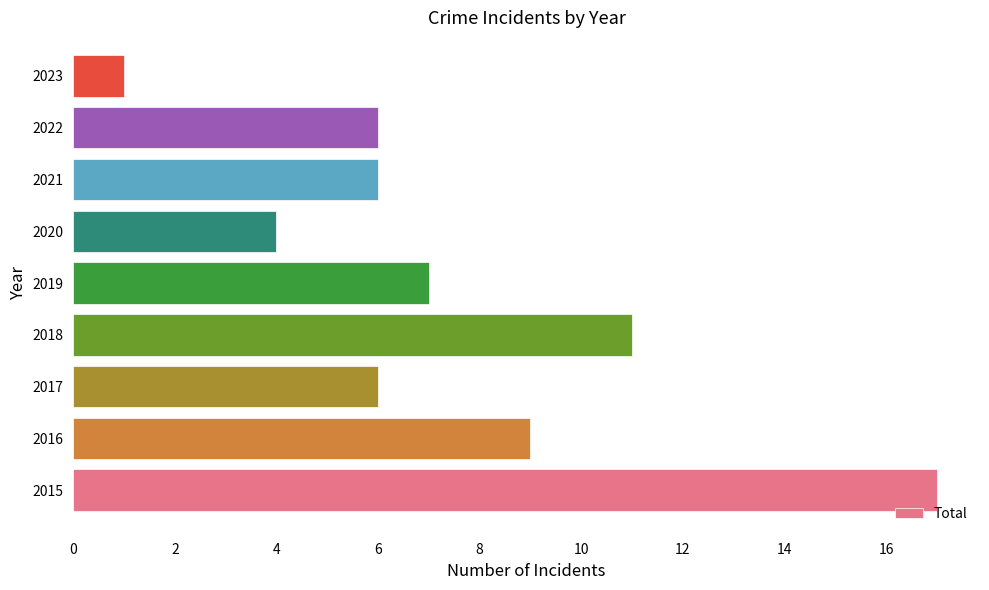

Approximately how many times larger is the value at 2017 compared to 2021?

1.0